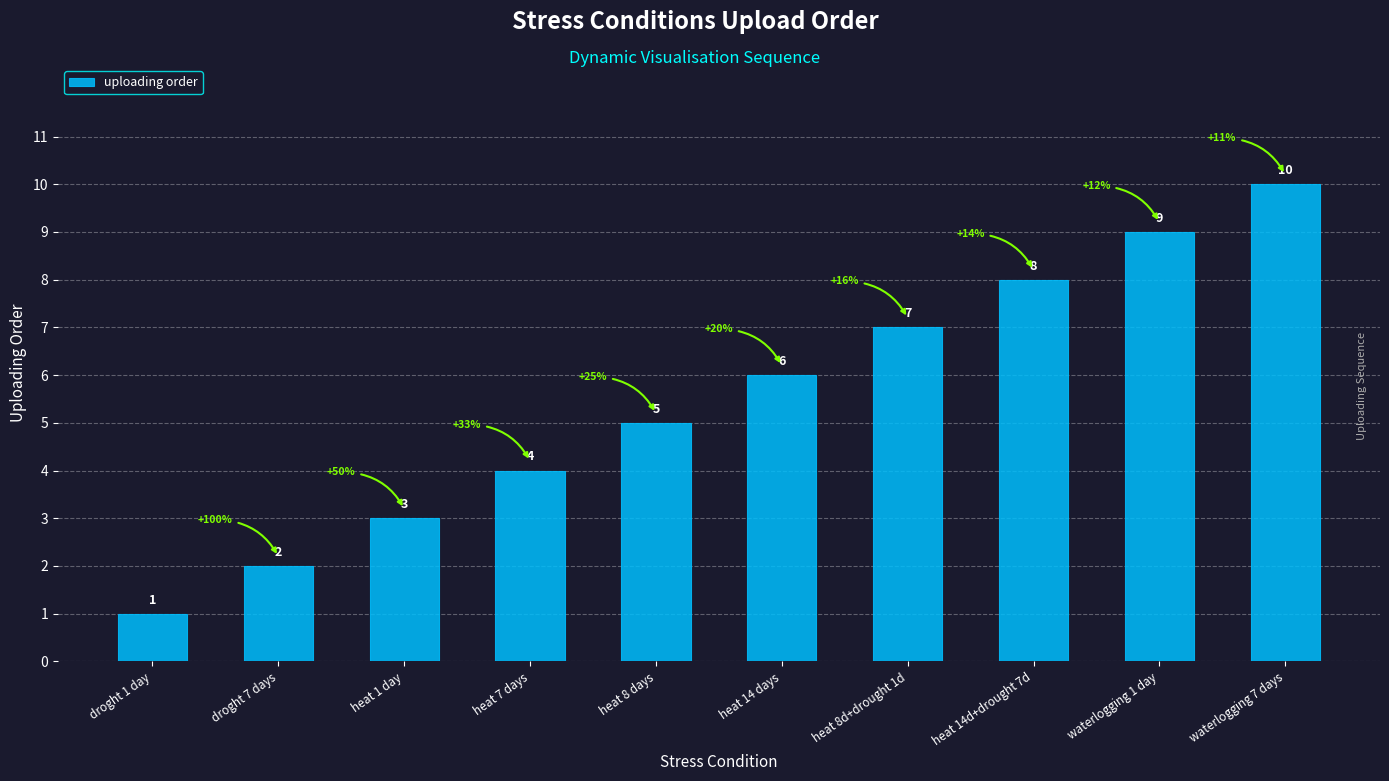

At which label is the value closest to 5?

heat 8 days